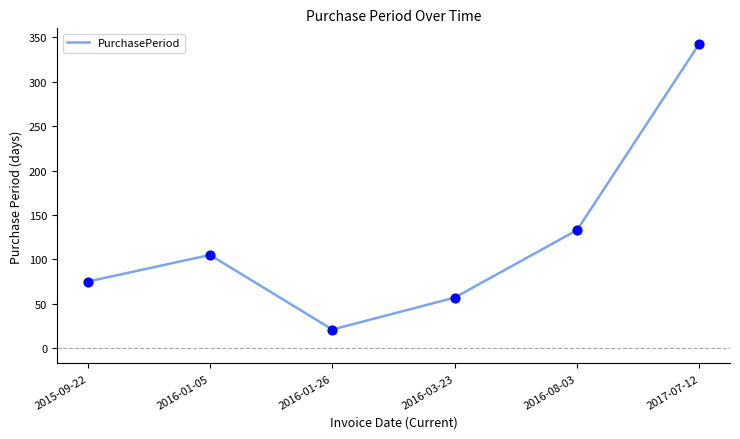

What is the change in value from 2016-01-05 to 2017-07-12?

+238